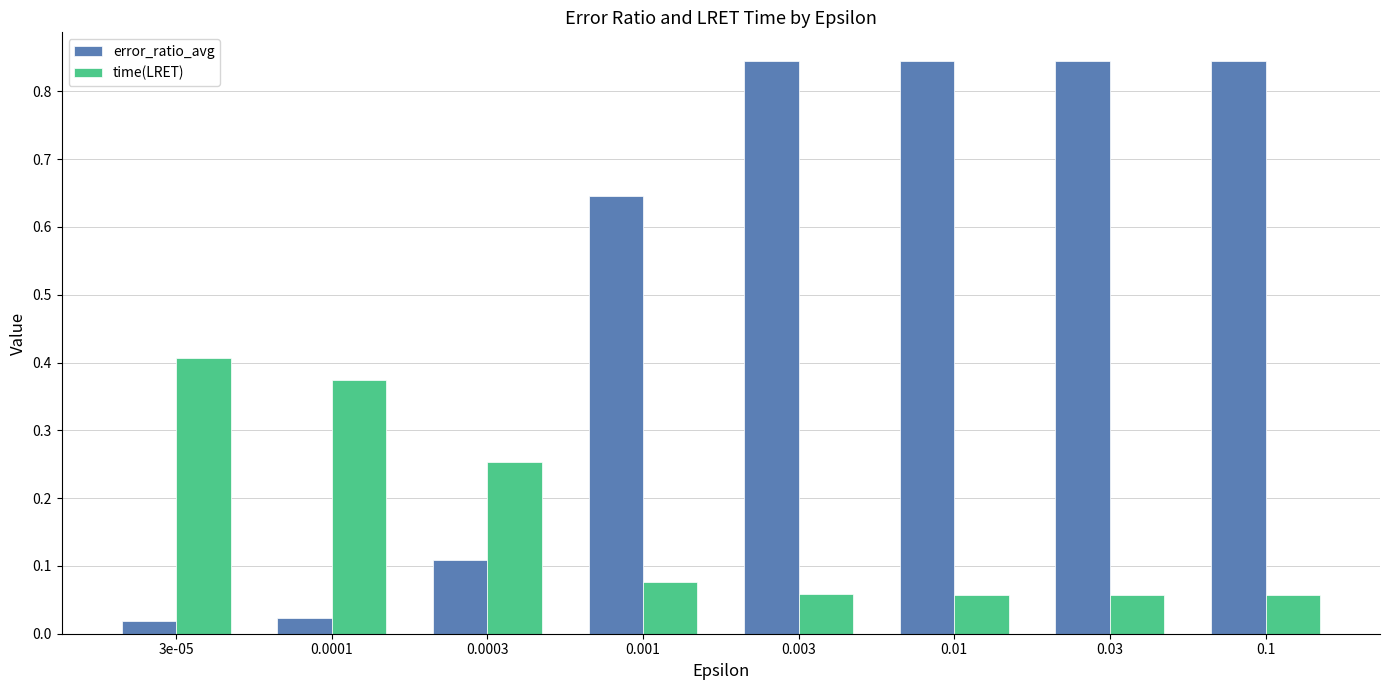

What is the sum of all time(LRET) values?

1.3